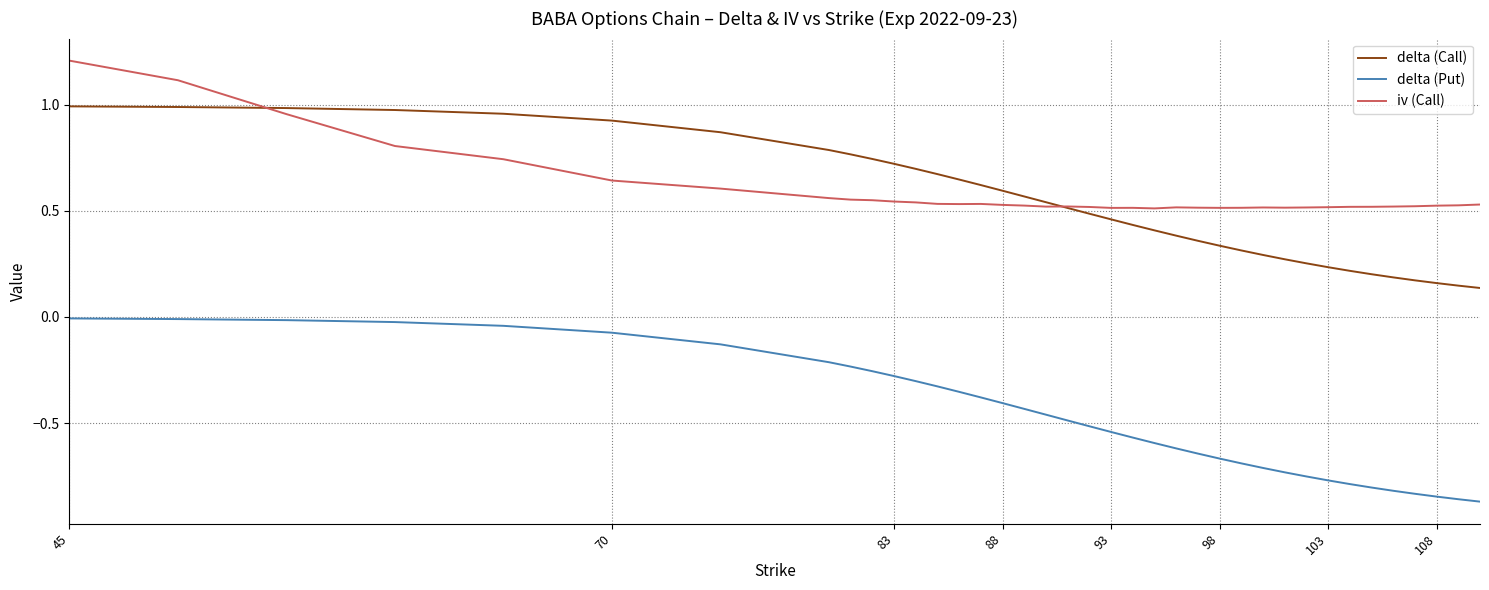

List the series in order of their peak value, highest first.

iv (Call), delta (Call), delta (Put)